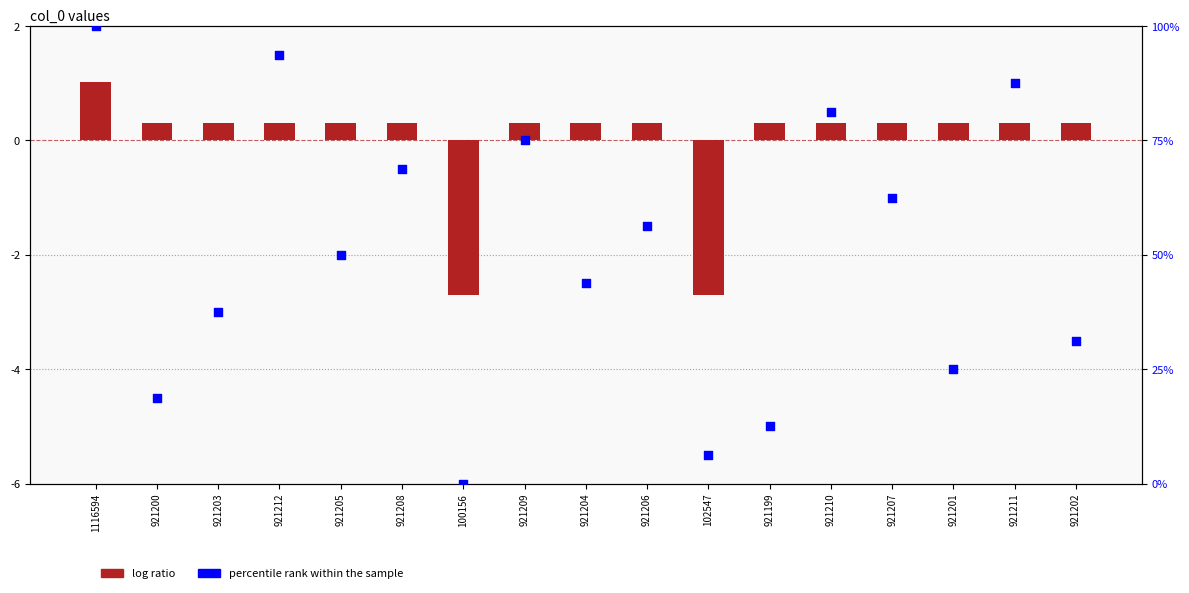

At which category is the sum across all series the highest?

1116594